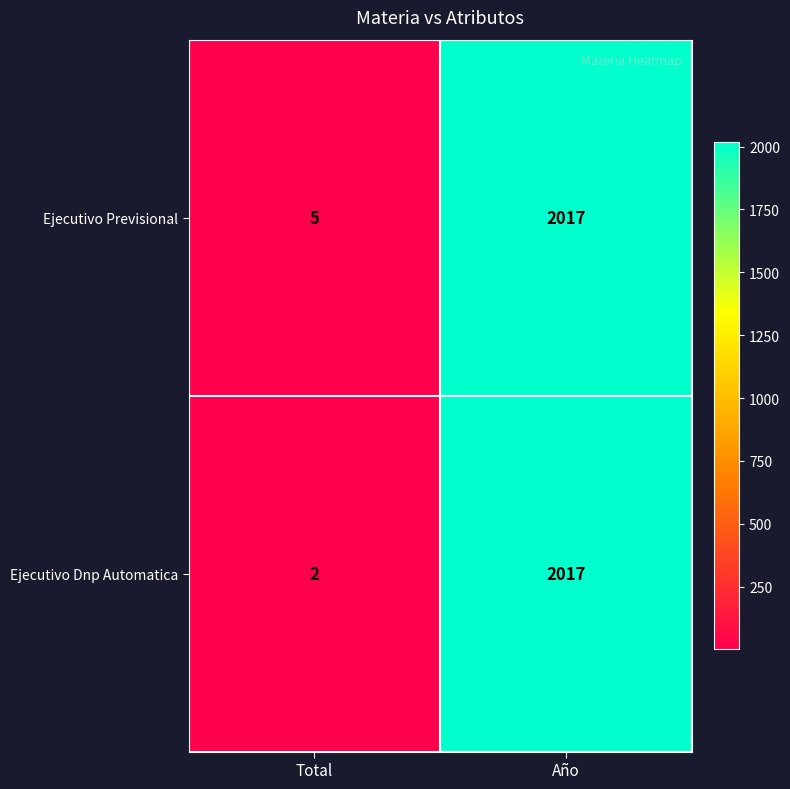

Rank the series at Total from lowest to highest value.

Ejecutivo Dnp Automatica, Ejecutivo Previsional